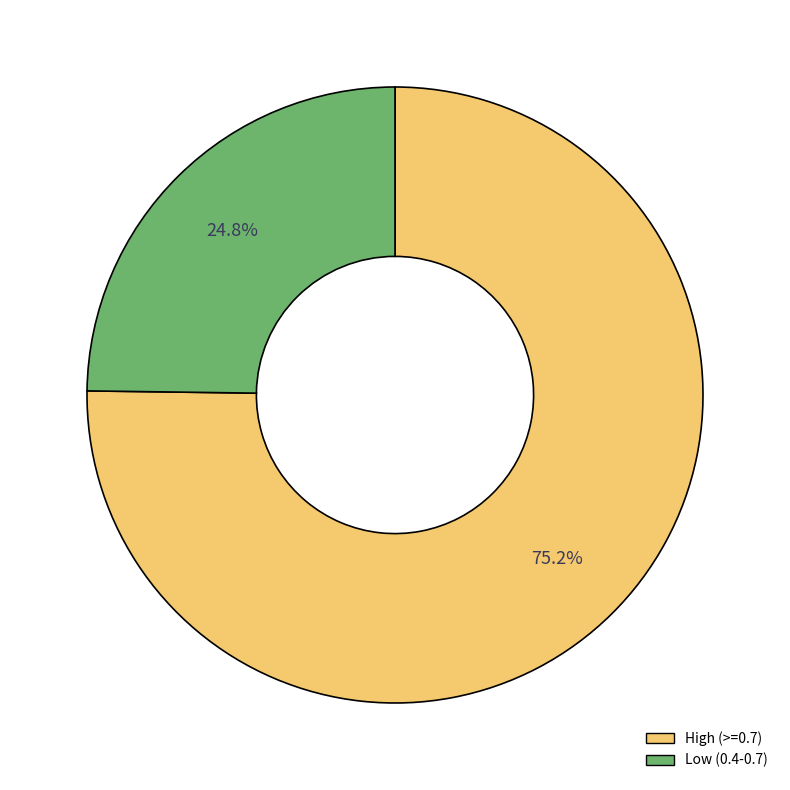

Is there any slice that represents more than half of the pie?

Yes